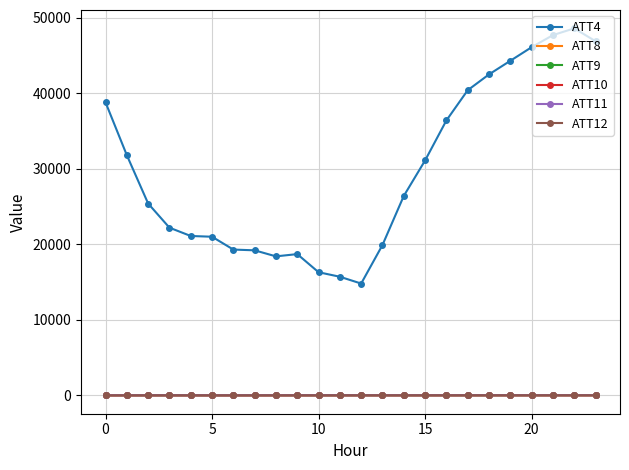

Which series has the largest range (max minus min)?

ATT4